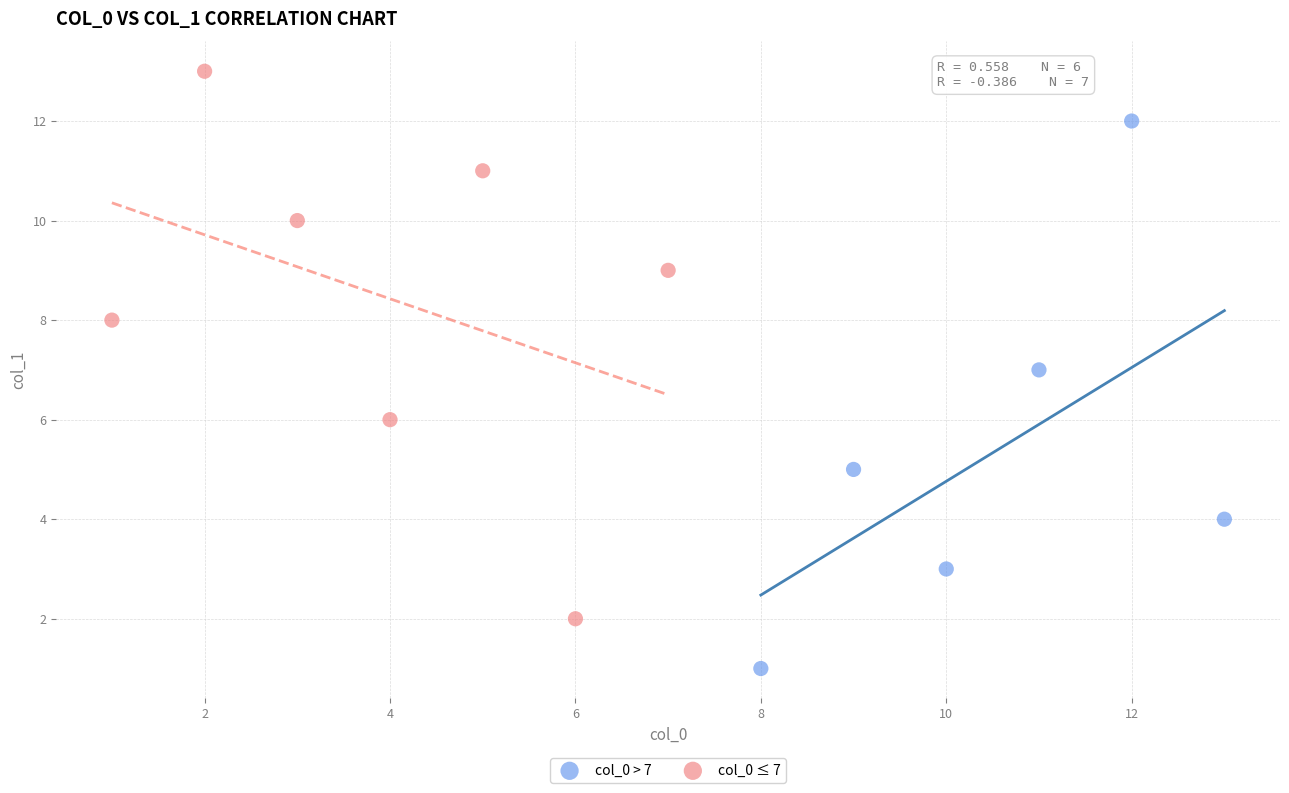

Which series reaches the minimum Y coordinate?

col_0 > 7